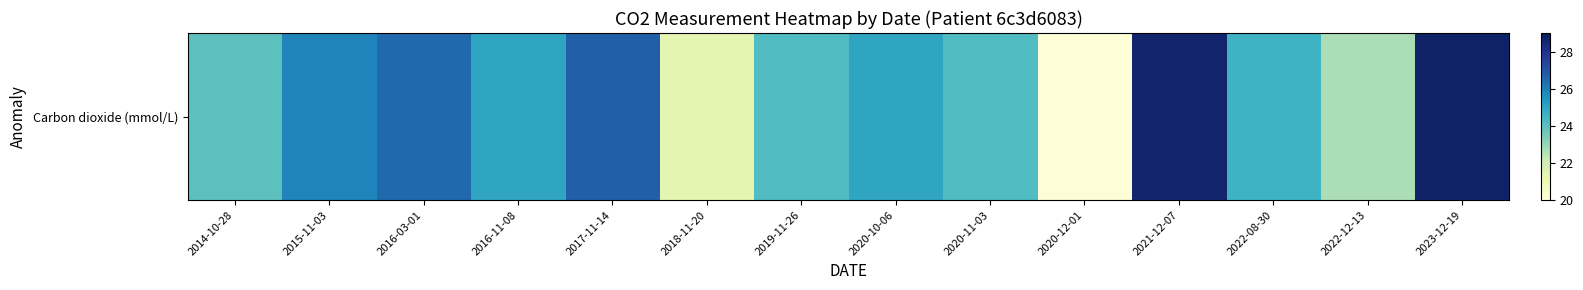

What is the minimum value shown in the chart?

20.1